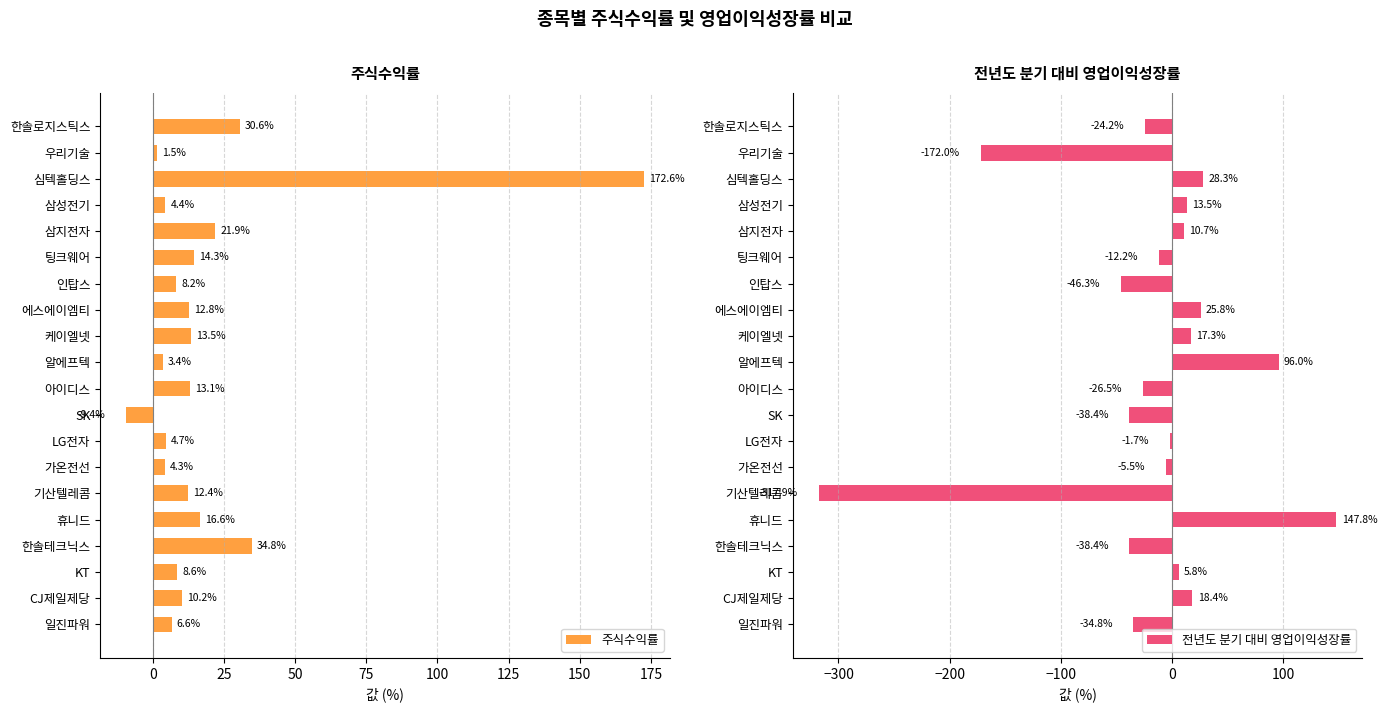

At which label does 주식수익률 reach its peak?

심텍홀딩스